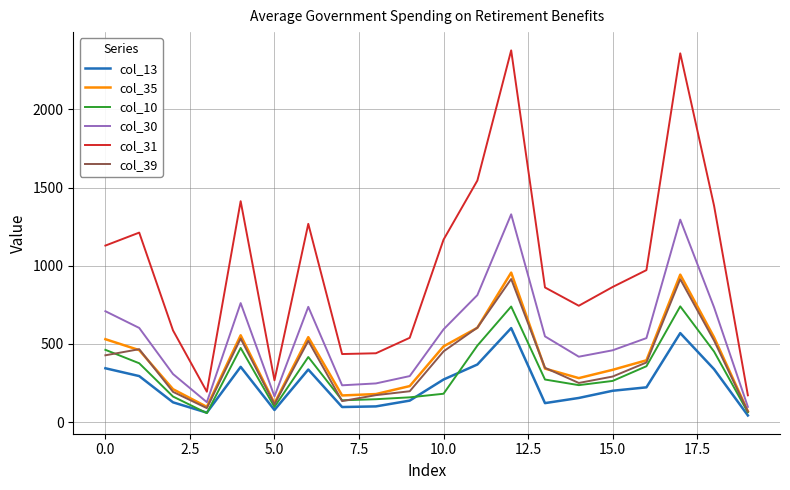

Which series has the largest total across all categories?

col_31